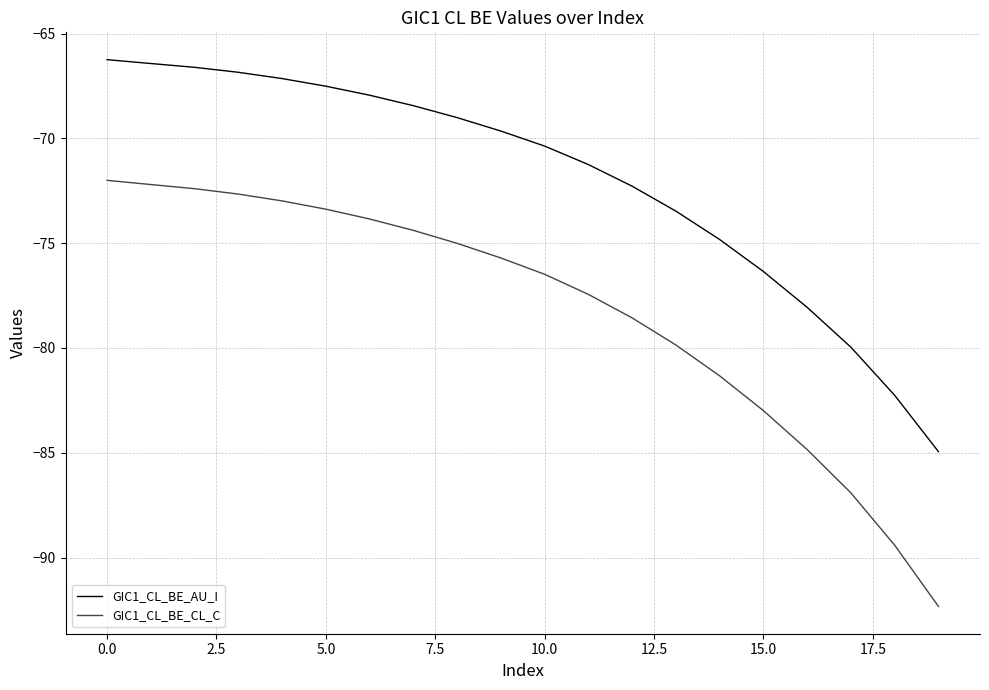

What is the difference between the maximum and minimum values in the GIC1_CL_BE_CL_C series?

20.3